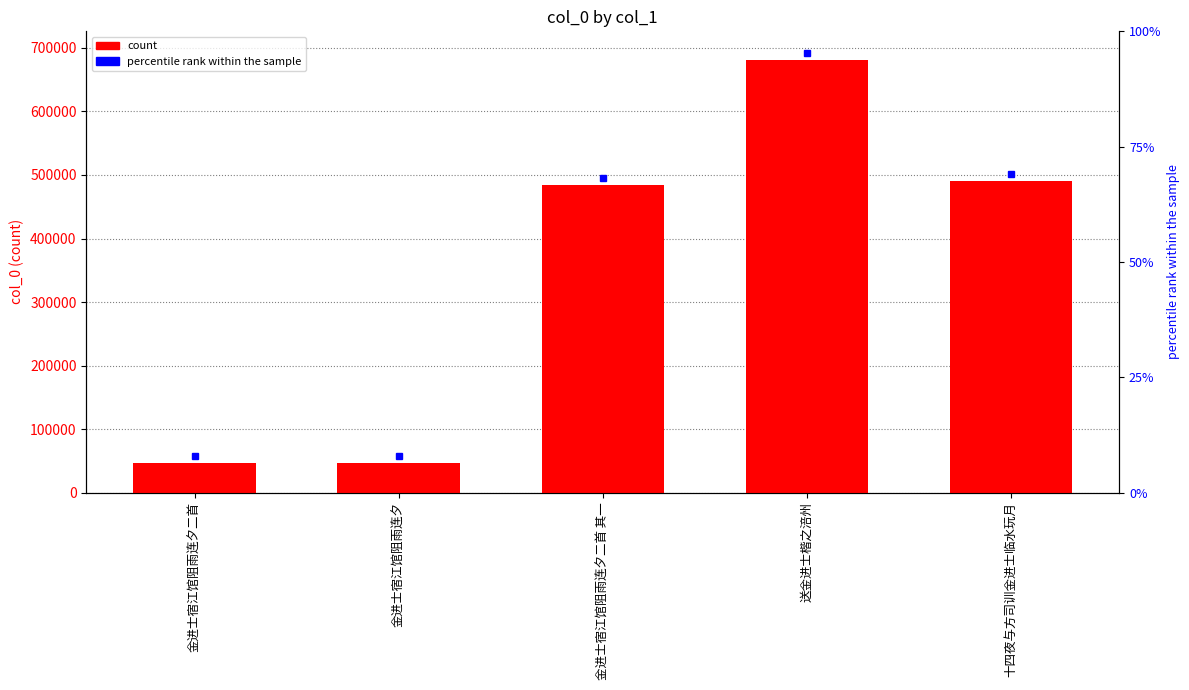

What is the sum of the values at 十四夜与方司训金进士临水玩月 and 送金进士楷之涪州?

1172079